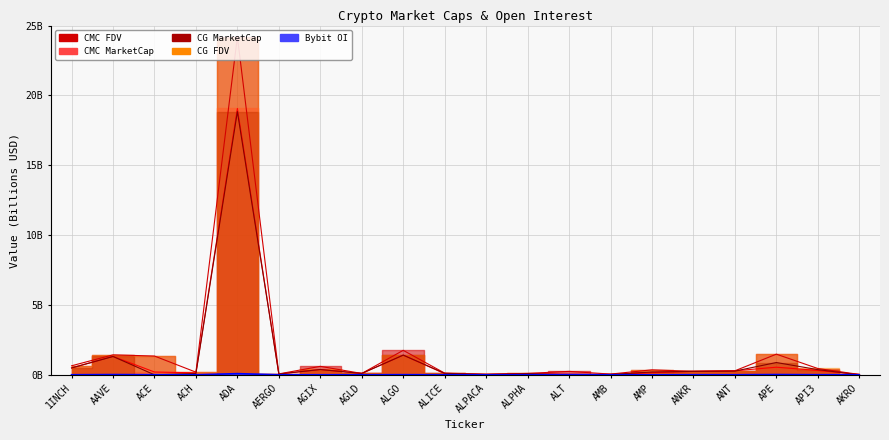

Is it true that Bybit_OI equals 0.0 at 1INCH?

False